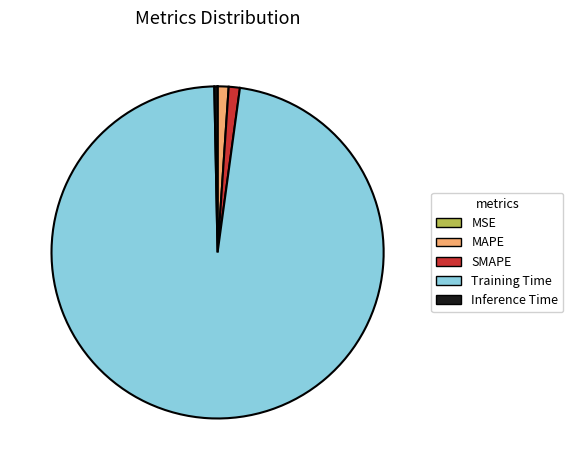

True or false: MAPE accounts for 11% of the total.

False